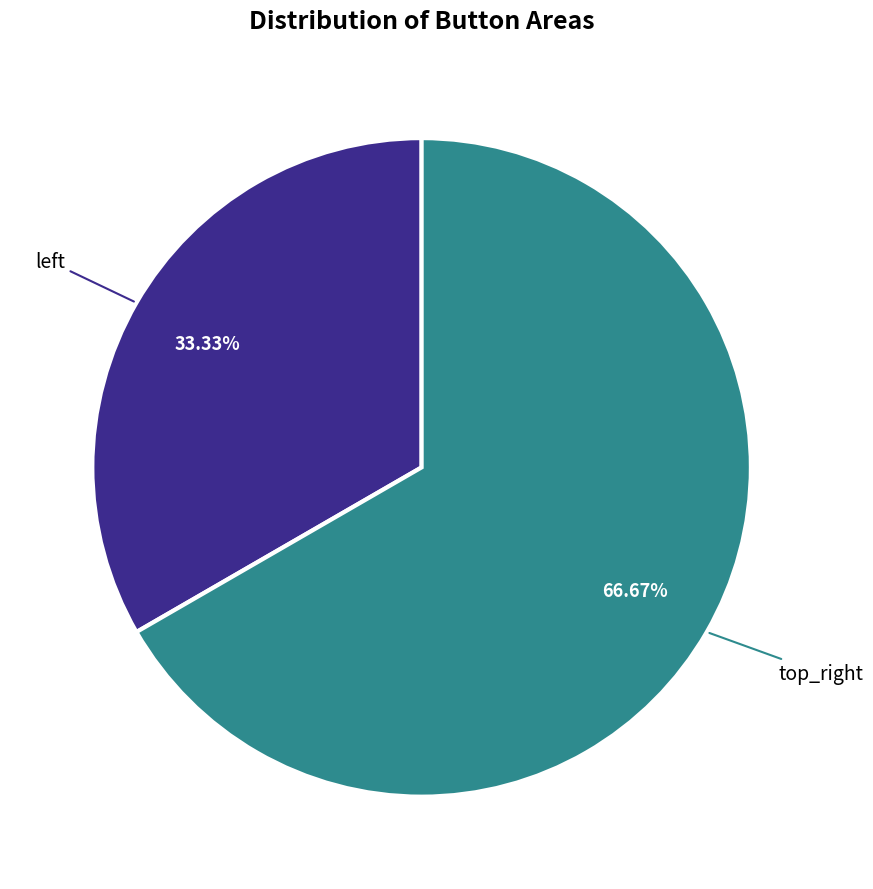

Does any single category account for the majority?

Yes